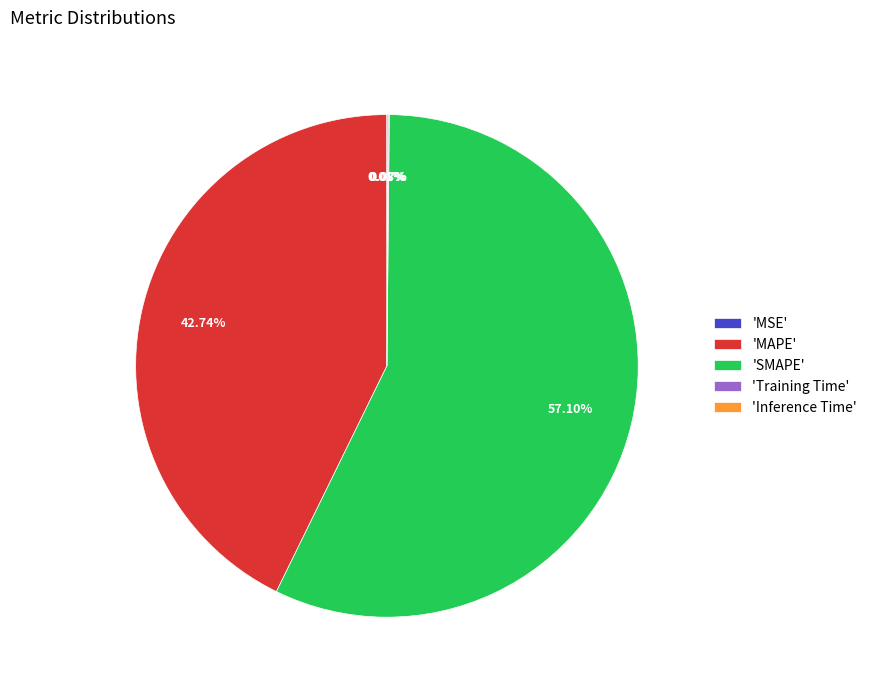

Does 'SMAPE' represent more than half of the total?

Yes